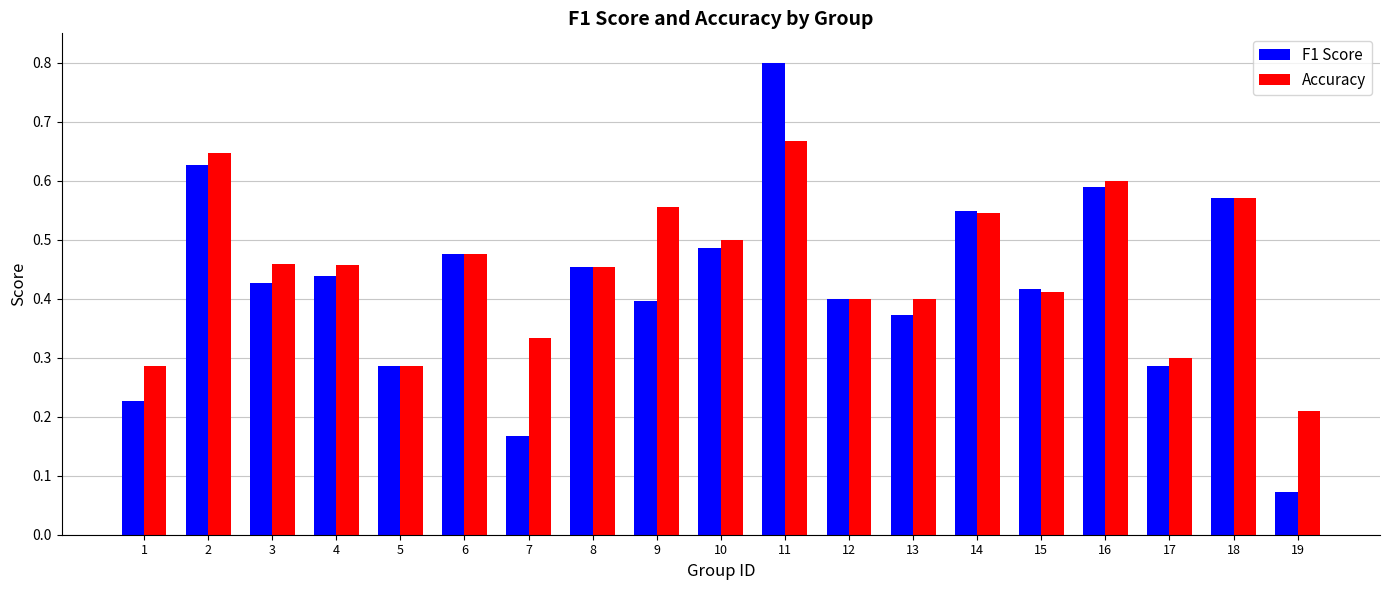

The Accuracy series shows 0.1 at 15. True or false?

False